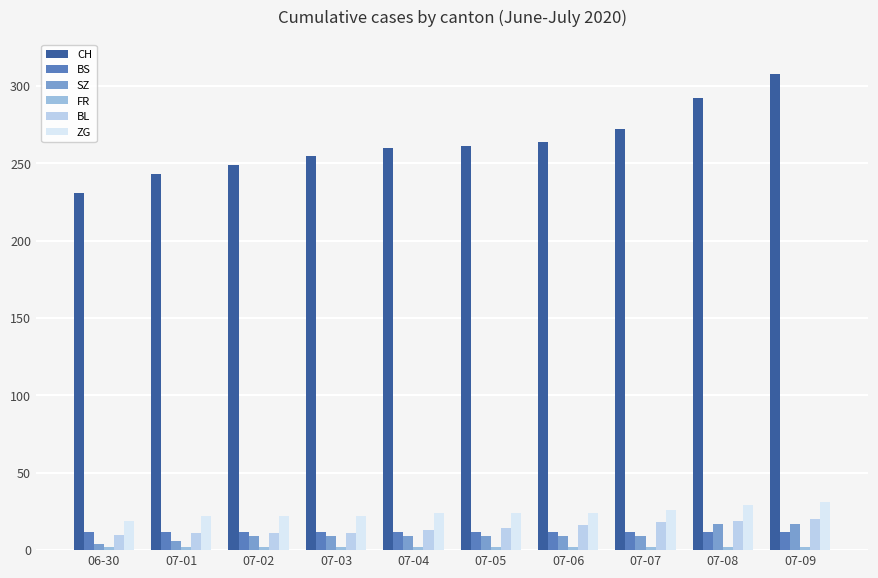

Which series has the largest range (max minus min)?

CH